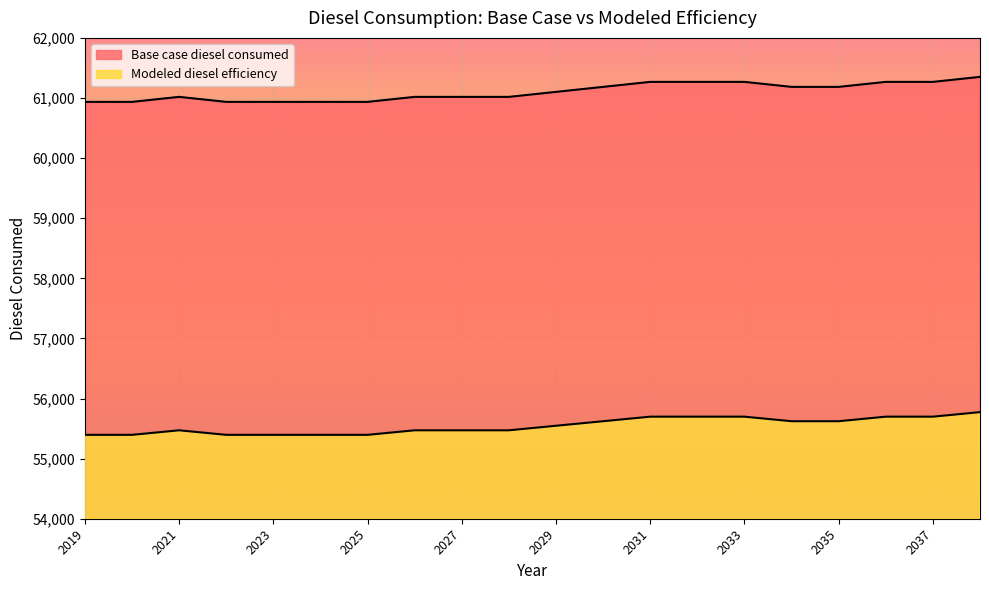

True or false: Base case diesel consumed and Modeled diesel efficiency intersect in this chart.

False